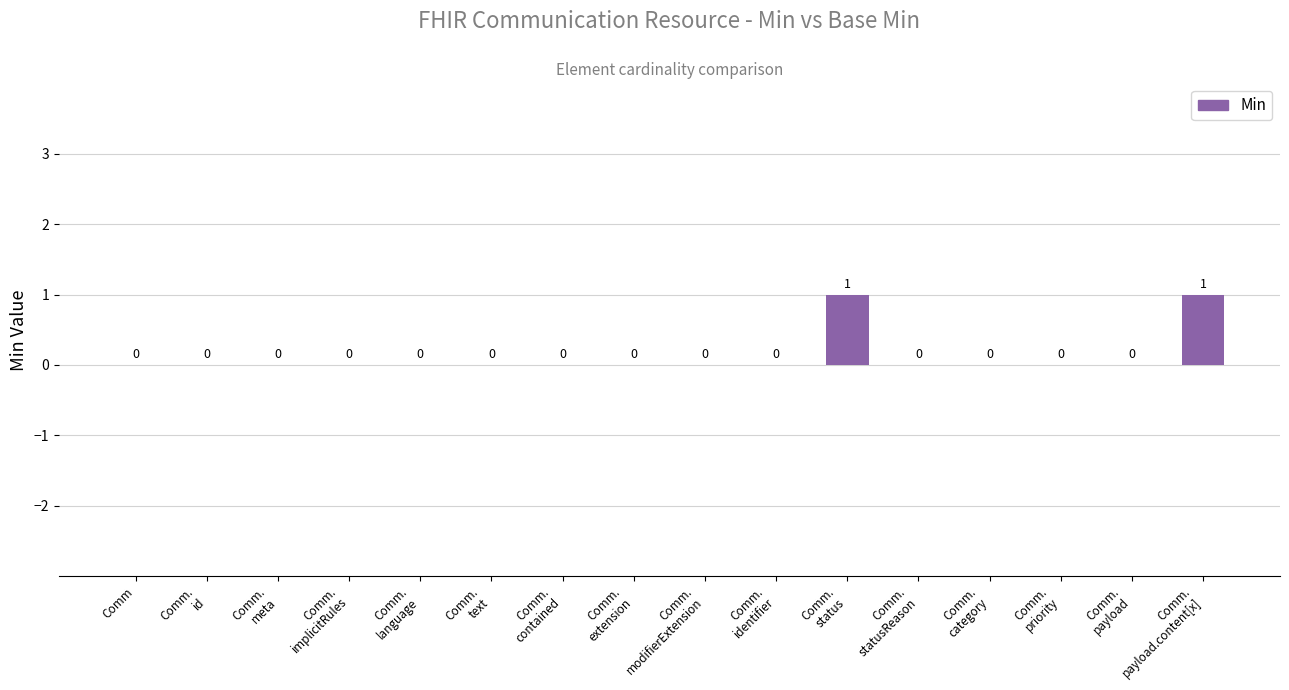

How many values are between 0 and 1?

16